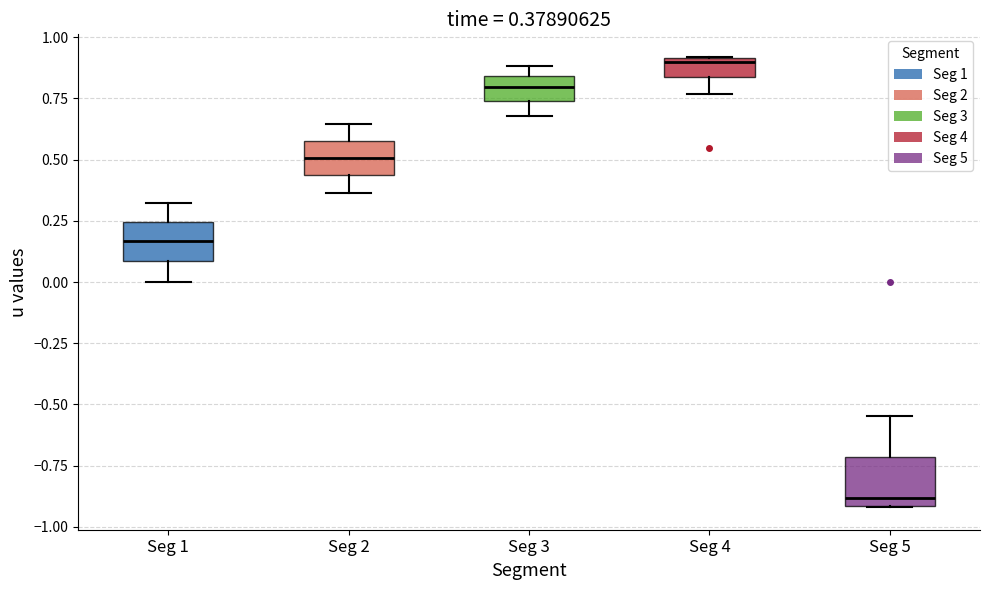

Which box's median line is the lowest?

Seg 5